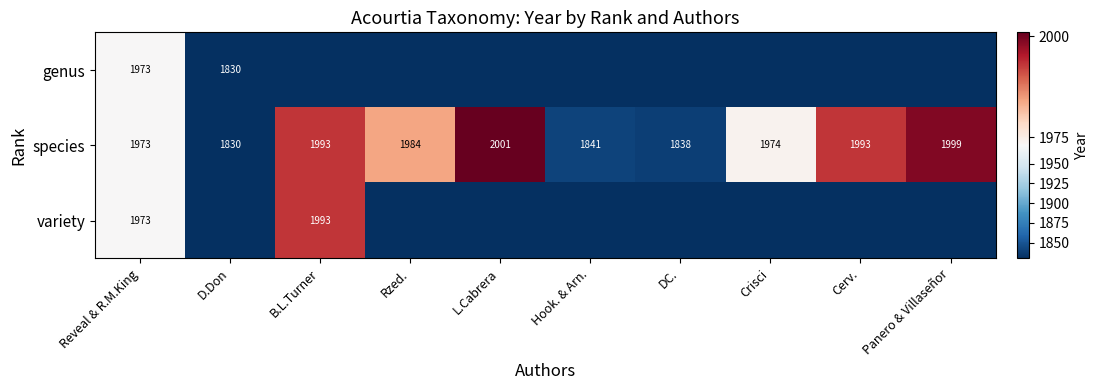

What is the average value of the species series?

1943